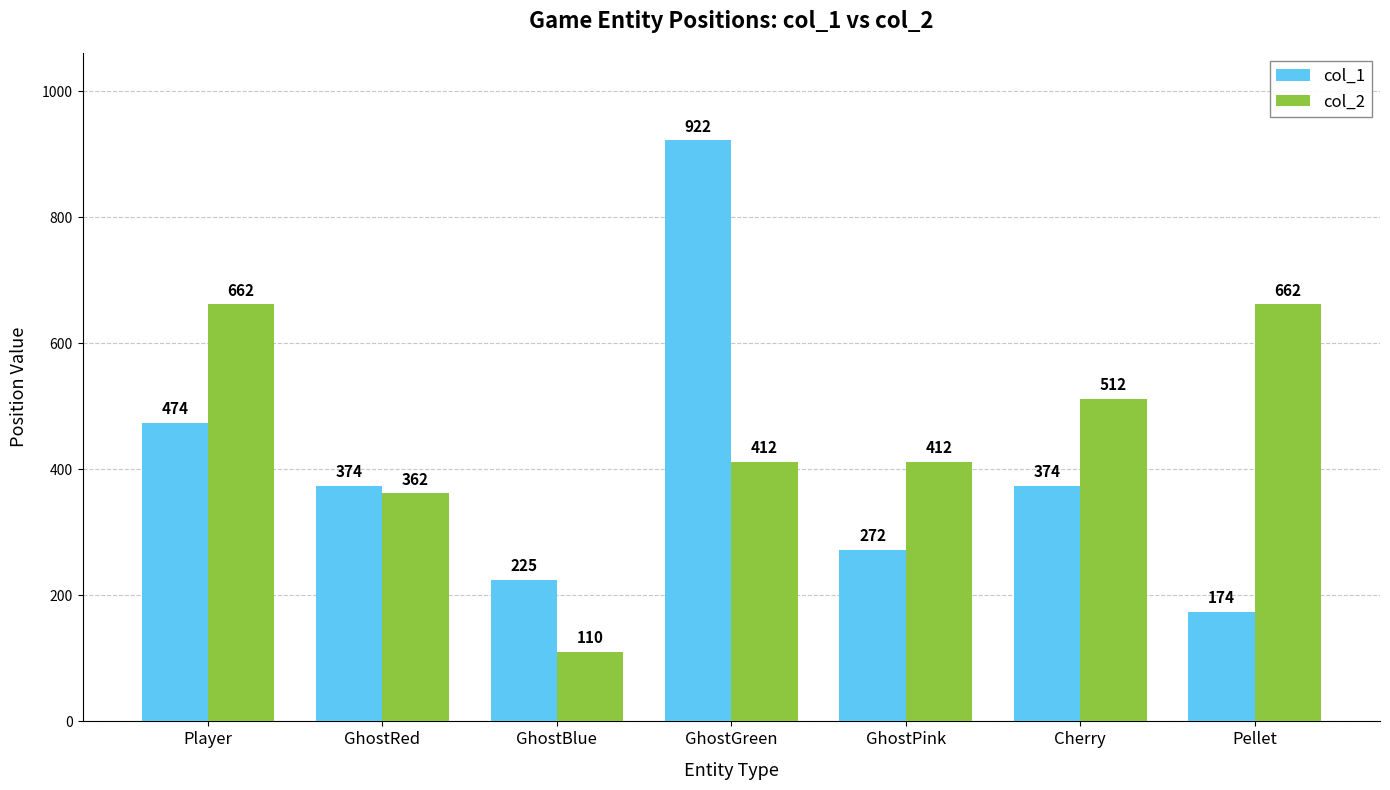

What position from the right is GhostPink?

3